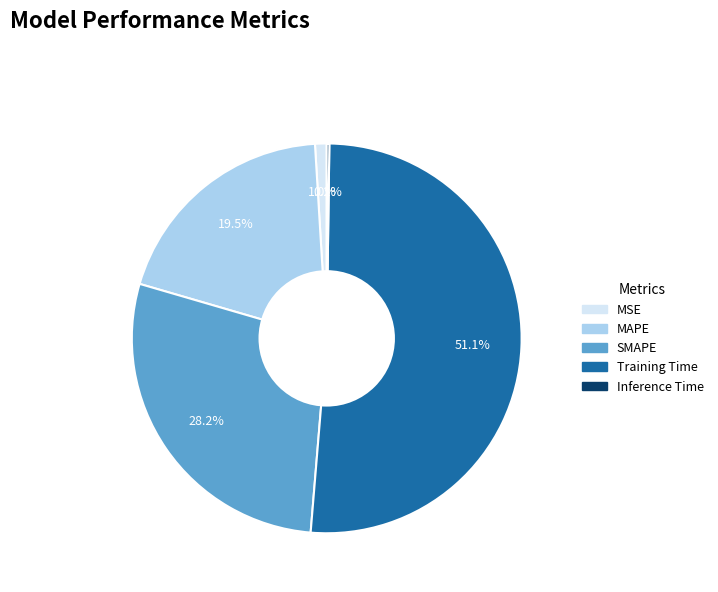

Between SMAPE and Training Time, which is larger?

Training Time